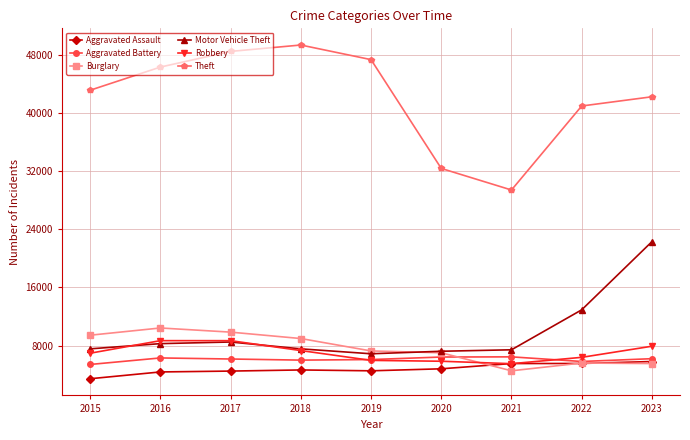

True or false: Robbery and Theft cross at least once.

False